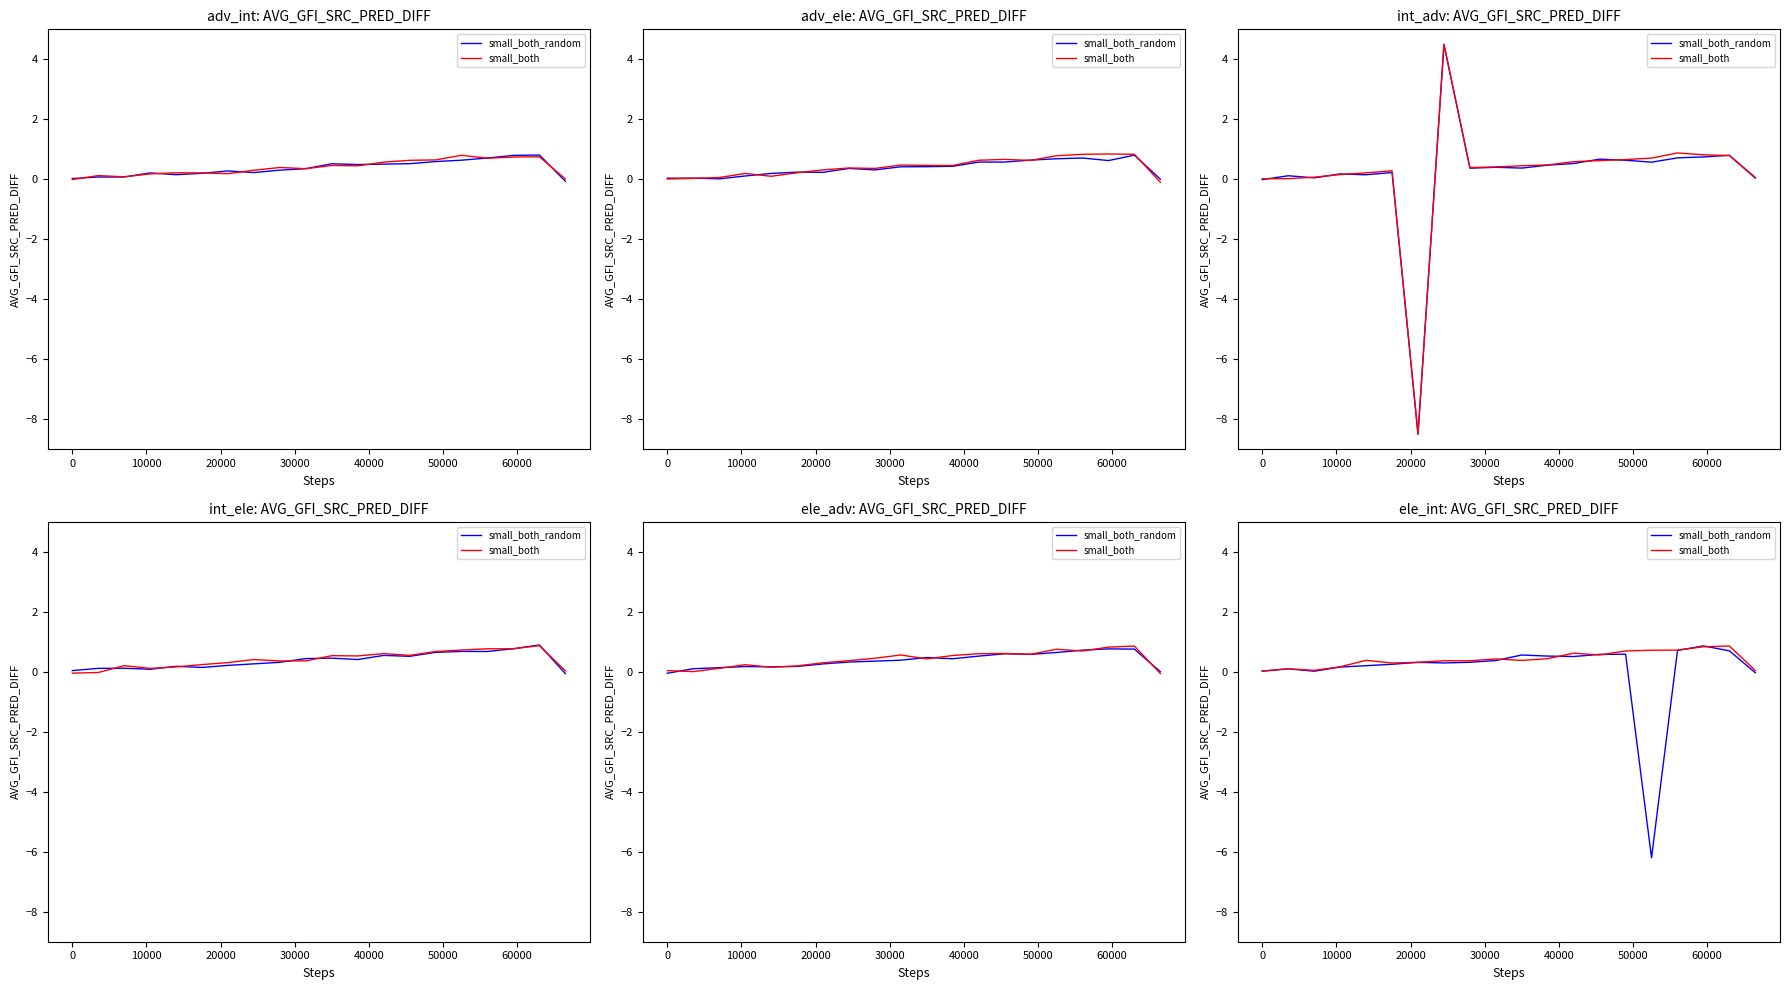

Is it true that small_both_random equals 1.1 at 18?

False